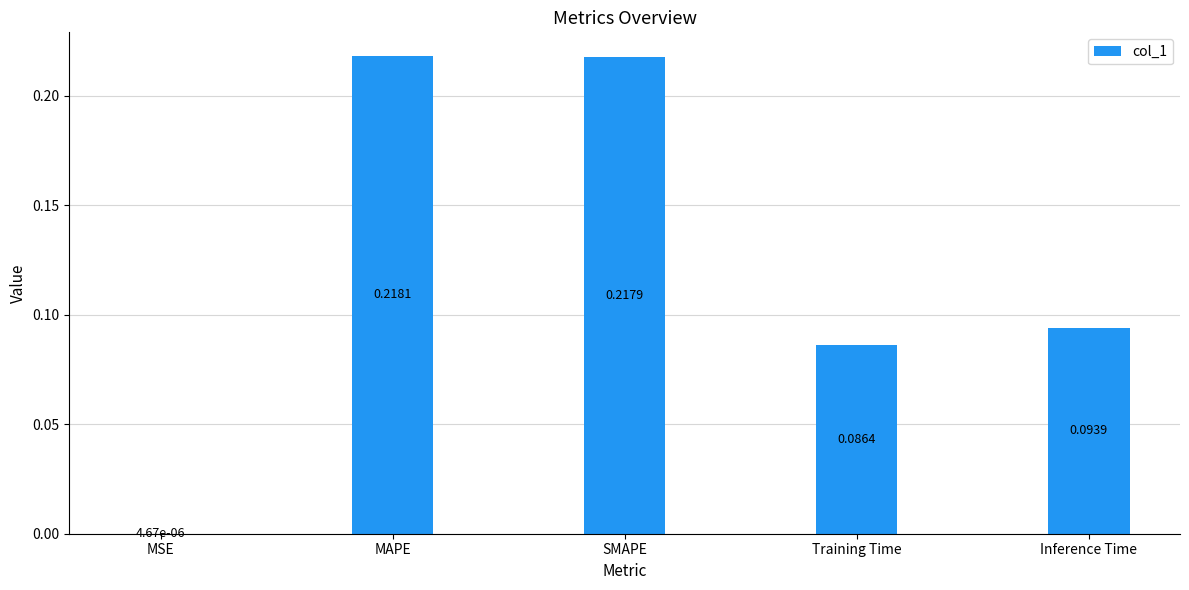

Are the bars horizontal?

No